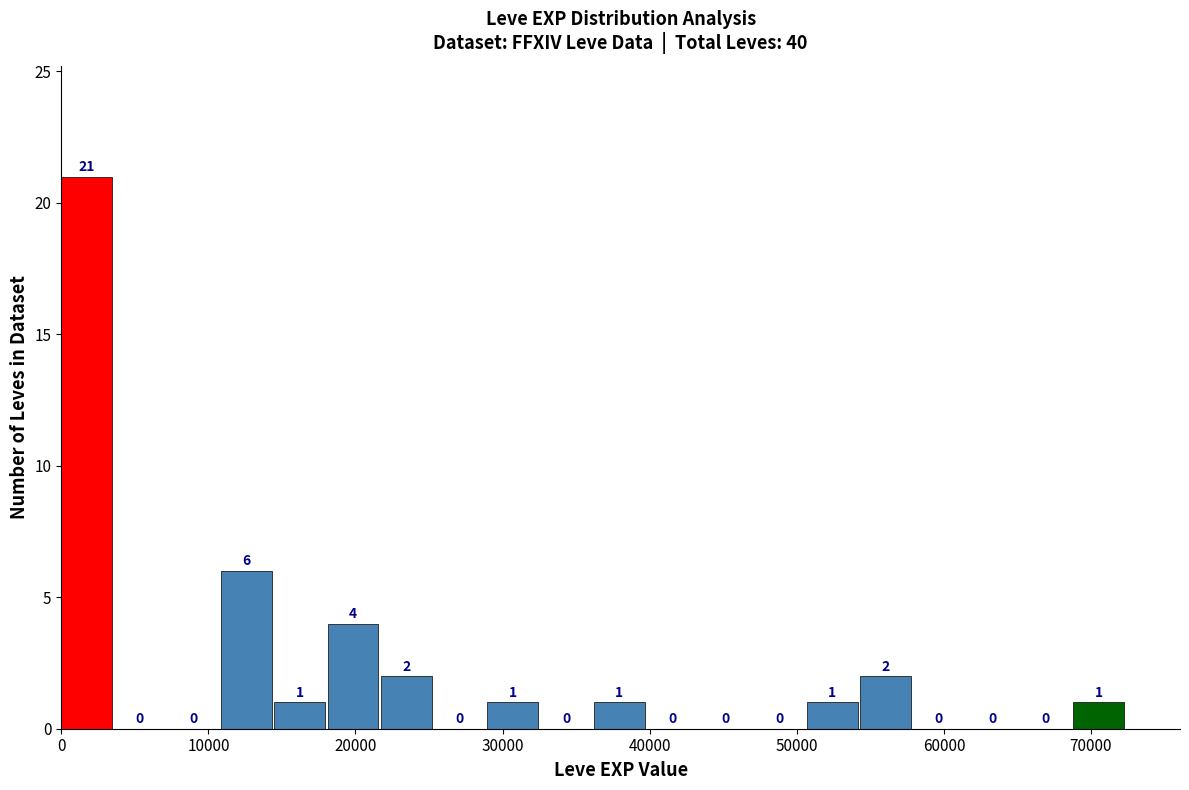

Read against the x-axis, roughly where is the centre of the tallest bar?

2000